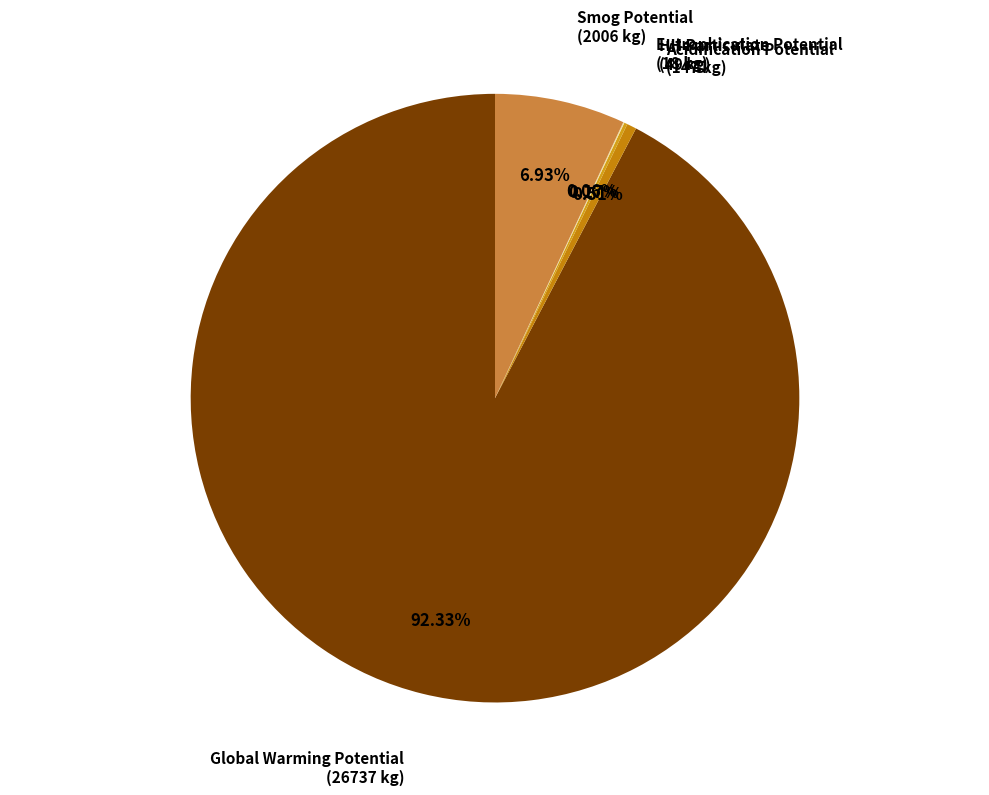

To the nearest percent, what is the average slice percentage?

20%